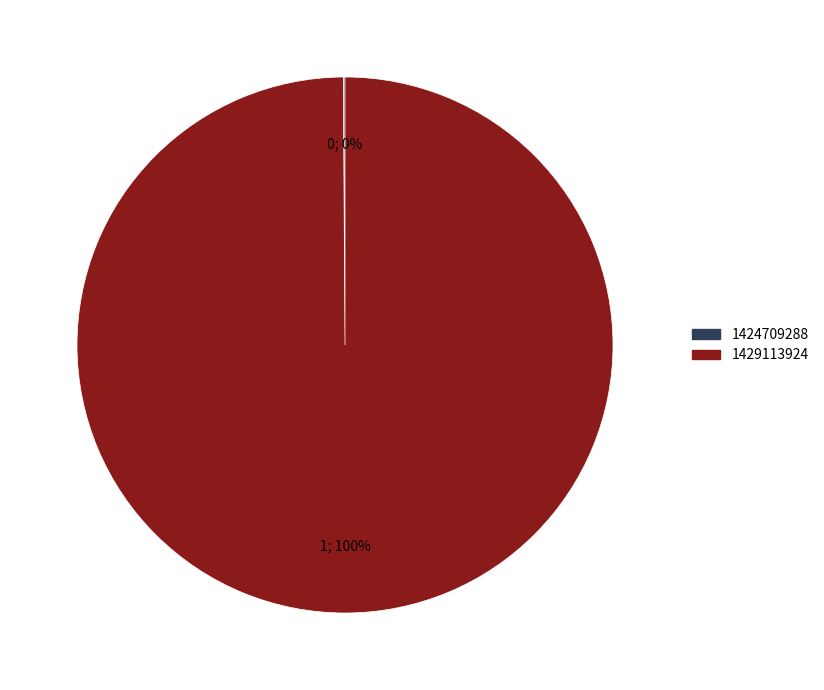

Which slice is the largest?

1429113924